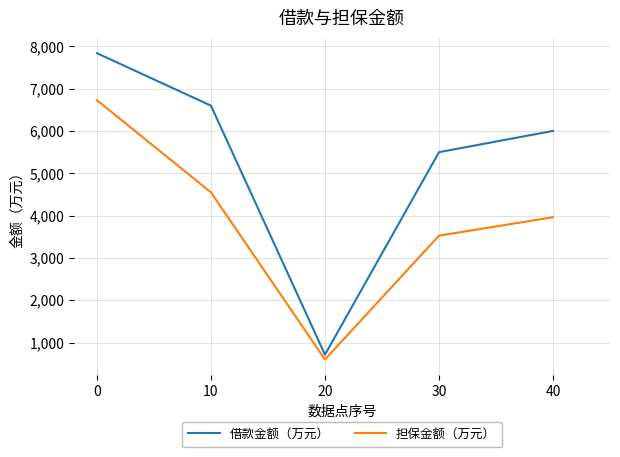

Is it true that 借款金额（万元） equals 6600.6 at 10?

True